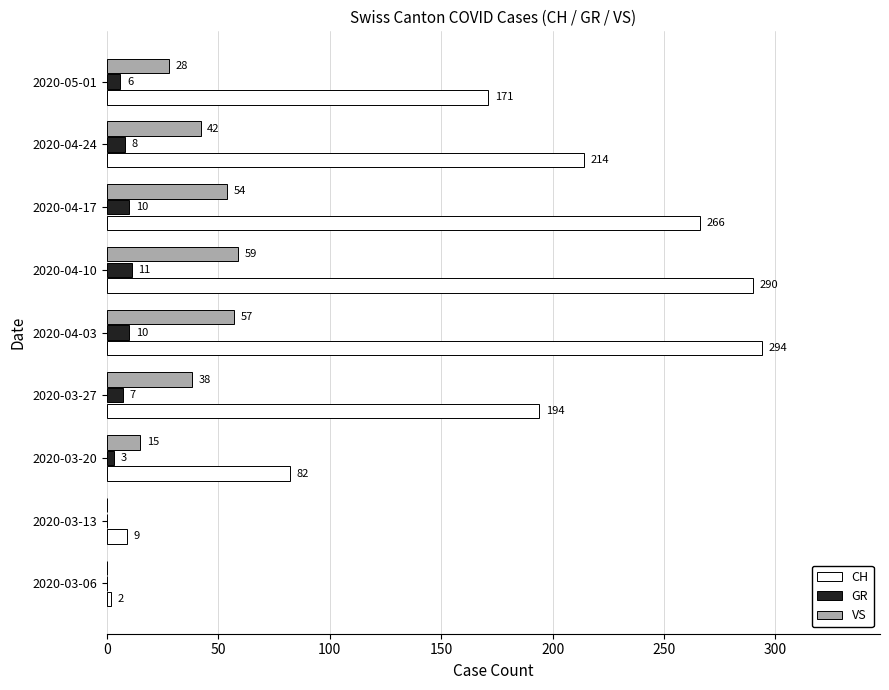

What value does the CH series have at 2020-03-20, to the nearest 10?

80